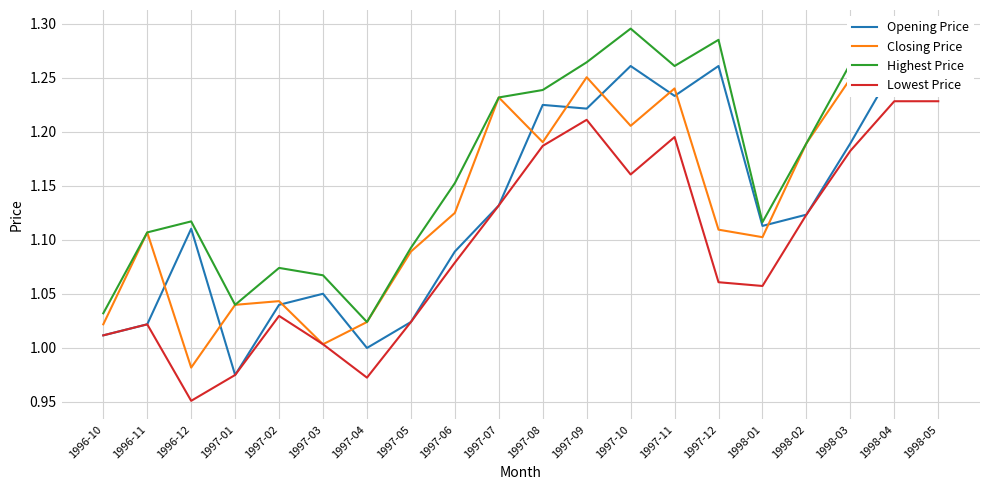

Which label corresponds to the largest value in the chart?

1997-10